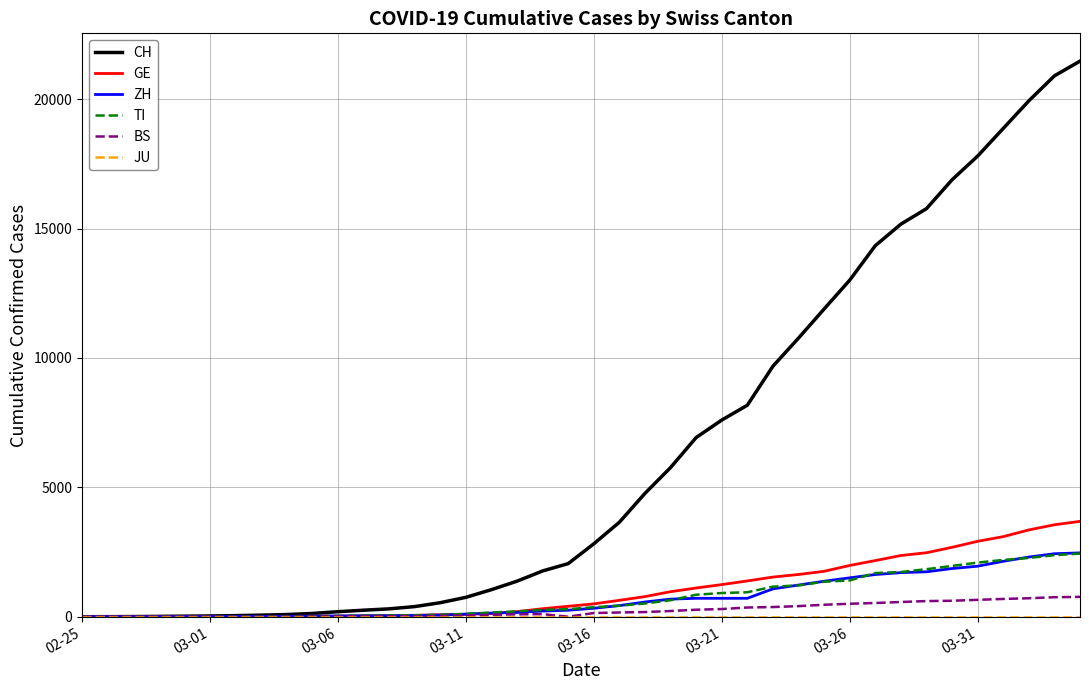

Which series has the largest total across all categories?

CH